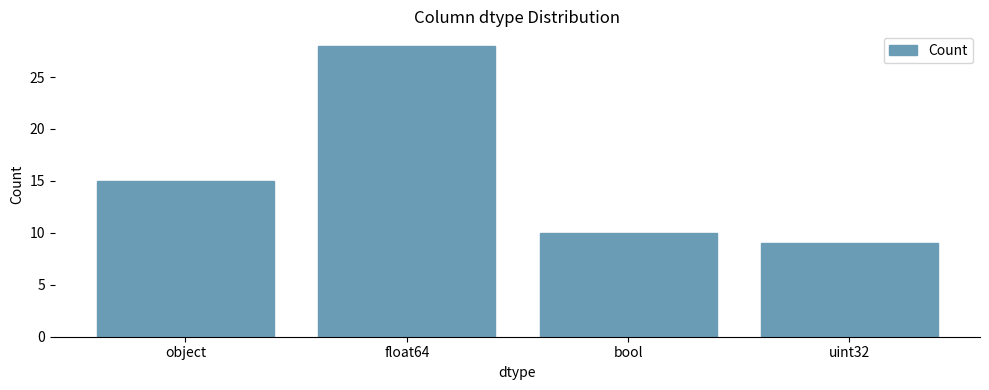

Reading right to left, transcribe all the data shown in this chart.

9	10	28	15